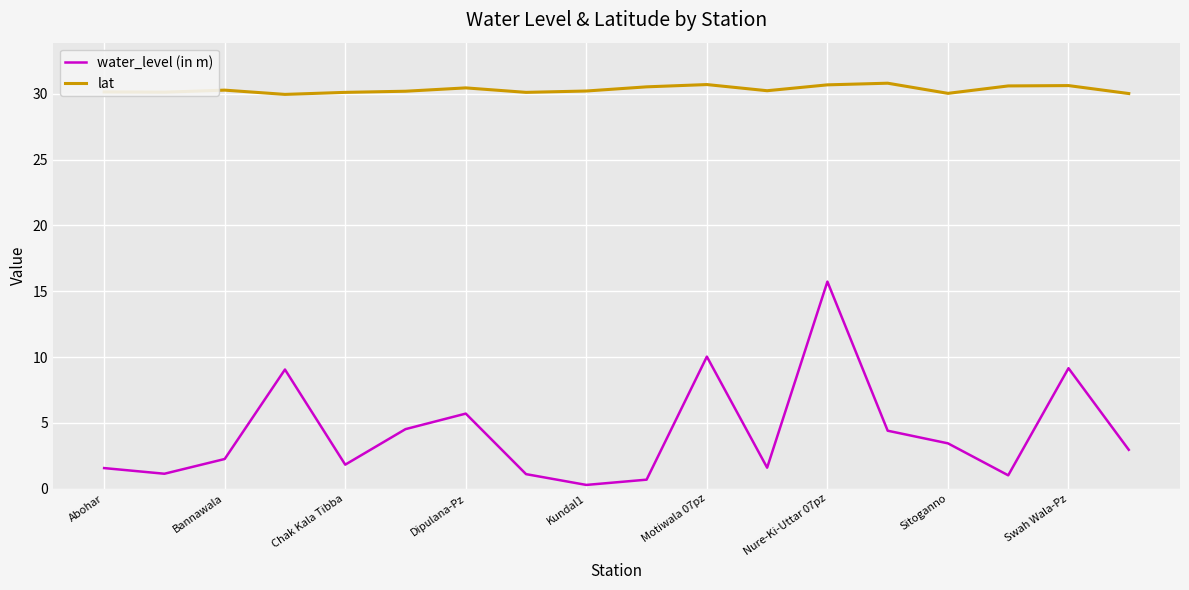

List the series in order of their peak value, lowest first.

water_level (in m), lat